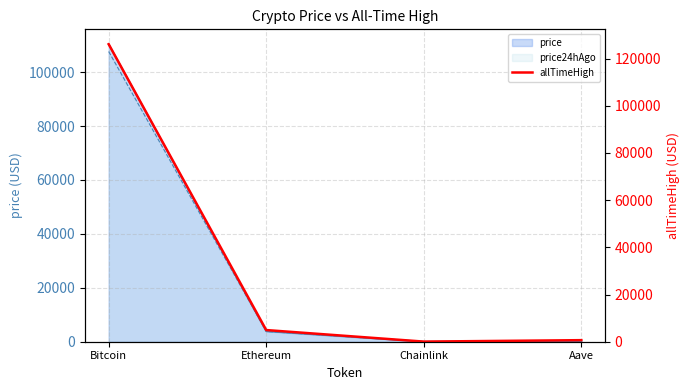

What is the smallest value displayed?

52.7